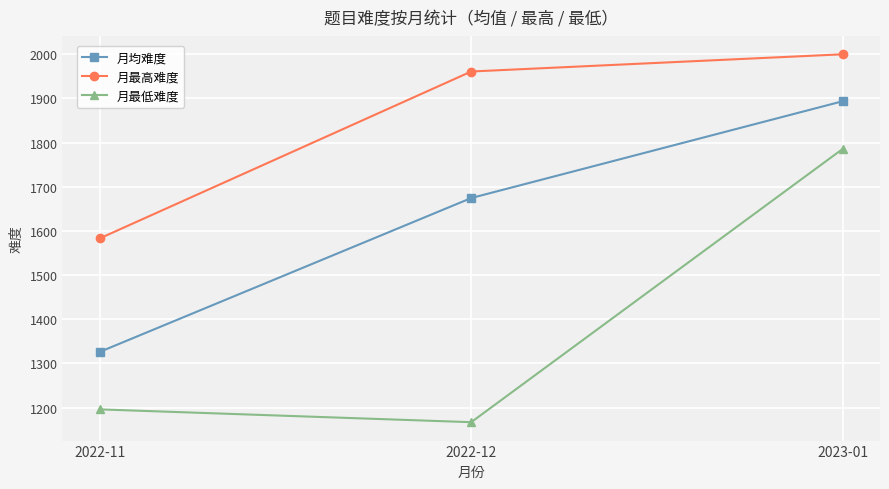

What is the spread (max minus min) of values at 2022-12?

794.0